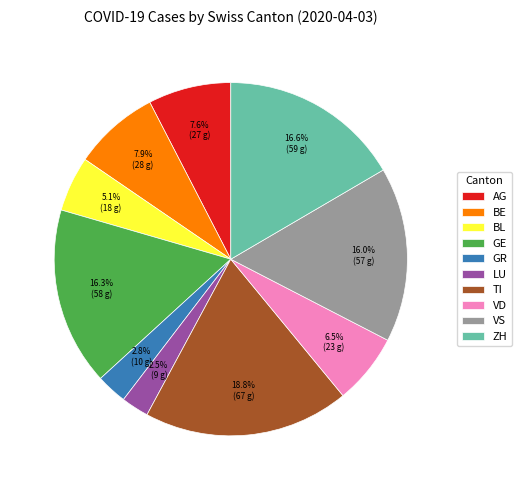

To the nearest percent, what percentage of the pie is BL?

5%